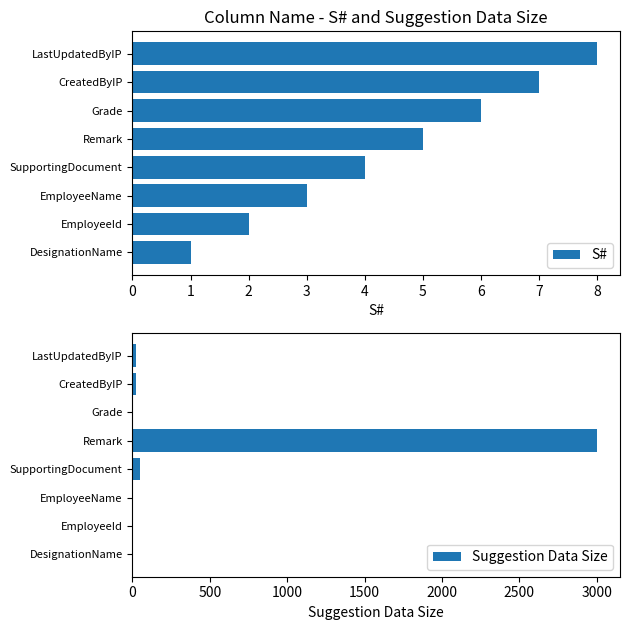

Which series has the largest total across all categories?

Suggestion Data Size